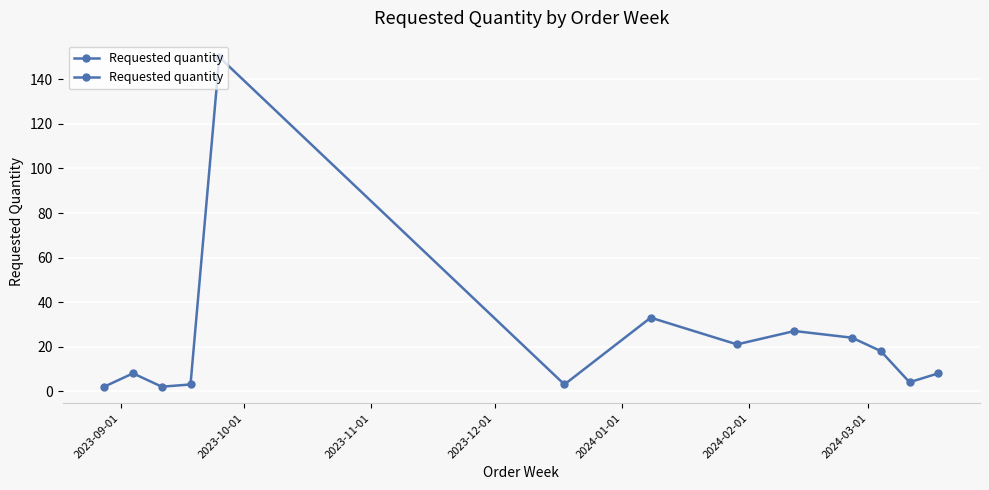

Is this an area chart (filled region under the line)?

No